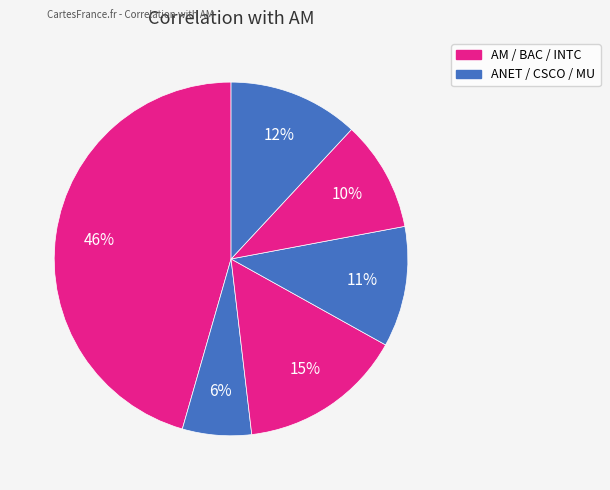

To the nearest percent, what is the average slice percentage?

17%